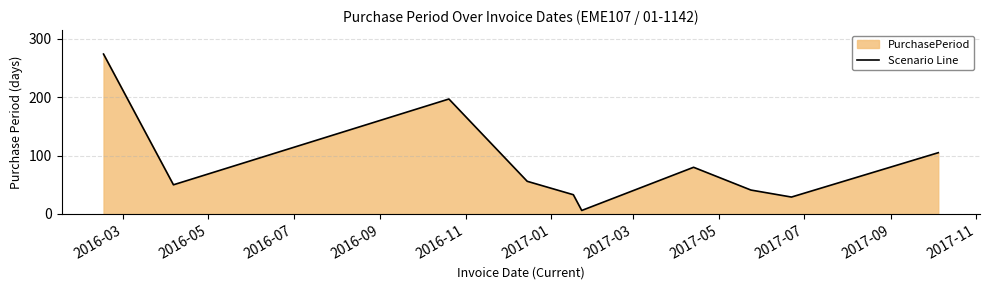

What is the maximum value shown in the chart?

274